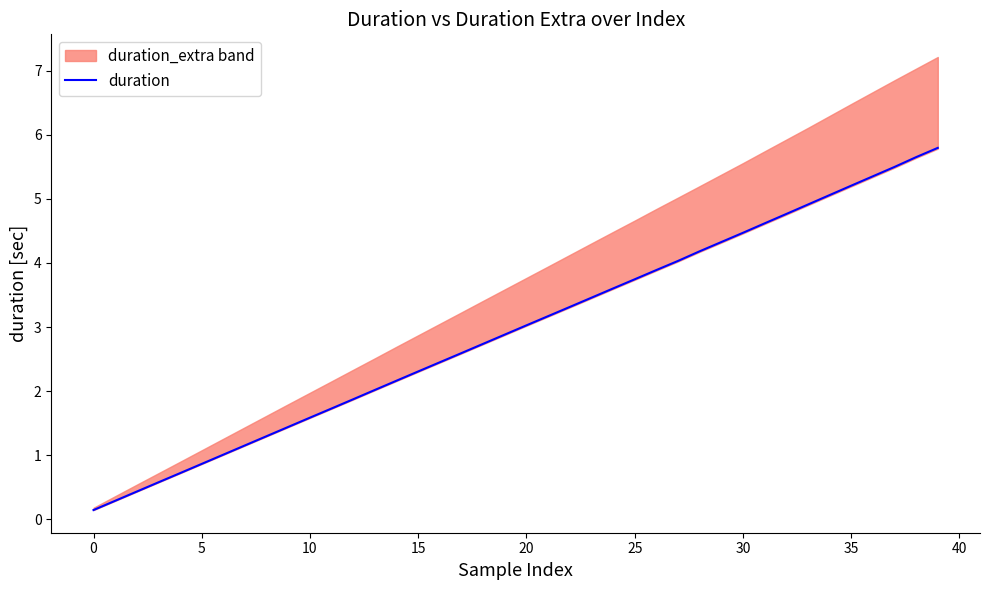

What is the smallest value displayed?

0.1